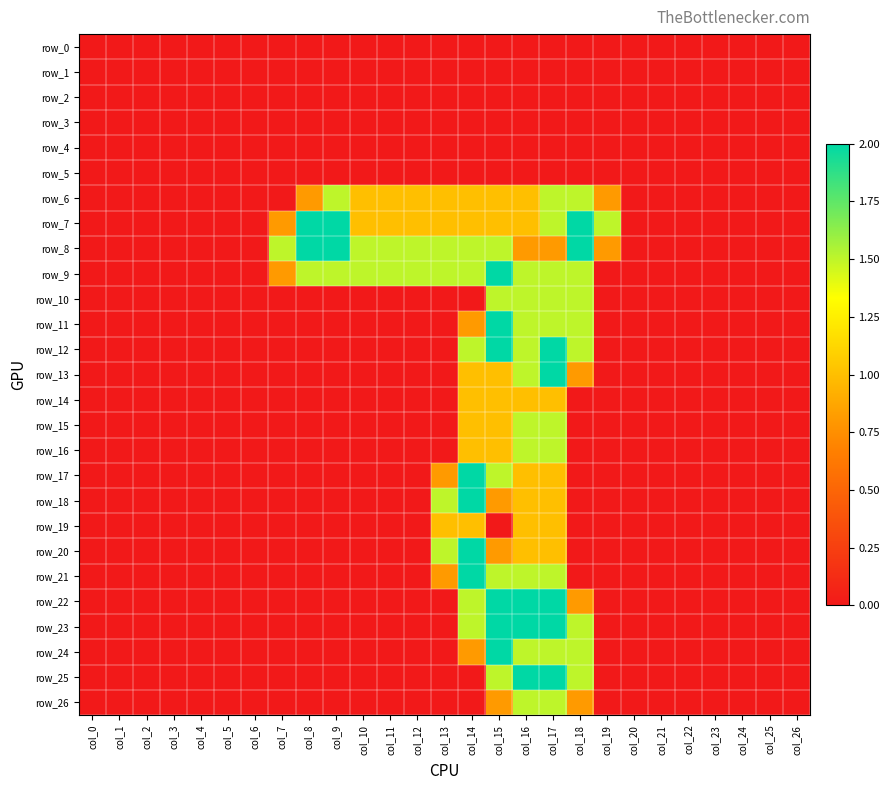

Reading left to right, what are all the values shown in this chart?

row_0: 0.0	0.0	0.0	0.0	0.0	0.0	0.0	0.0	0.0	0.0	0.0	0.0	0.0	0.0	0.0	0.0	0.0	0.0	0.0	0.0	0.0	0.0	0.0	0.0	0.0	0.0	0.0
row_1: 0.0	0.0	0.0	0.0	0.0	0.0	0.0	0.0	0.0	0.0	0.0	0.0	0.0	0.0	0.0	0.0	0.0	0.0	0.0	0.0	0.0	0.0	0.0	0.0	0.0	0.0	0.0
row_2: 0.0	0.0	0.0	0.0	0.0	0.0	0.0	0.0	0.0	0.0	0.0	0.0	0.0	0.0	0.0	0.0	0.0	0.0	0.0	0.0	0.0	0.0	0.0	0.0	0.0	0.0	0.0
row_3: 0.0	0.0	0.0	0.0	0.0	0.0	0.0	0.0	0.0	0.0	0.0	0.0	0.0	0.0	0.0	0.0	0.0	0.0	0.0	0.0	0.0	0.0	0.0	0.0	0.0	0.0	0.0
row_4: 0.0	0.0	0.0	0.0	0.0	0.0	0.0	0.0	0.0	0.0	0.0	0.0	0.0	0.0	0.0	0.0	0.0	0.0	0.0	0.0	0.0	0.0	0.0	0.0	0.0	0.0	0.0
row_5: 0.0	0.0	0.0	0.0	0.0	0.0	0.0	0.0	0.0	0.0	0.0	0.0	0.0	0.0	0.0	0.0	0.0	0.0	0.0	0.0	0.0	0.0	0.0	0.0	0.0	0.0	0.0
row_6: 0.0	0.0	0.0	0.0	0.0	0.0	0.0	0.0	0.8	1.5	1.0	1.0	1.0	1.0	1.0	1.0	1.0	1.5	1.5	0.8	0.0	0.0	0.0	0.0	0.0	0.0	0.0
row_7: 0.0	0.0	0.0	0.0	0.0	0.0	0.0	0.8	2.0	2.0	1.0	1.0	1.0	1.0	1.0	1.0	1.0	1.5	2.0	1.5	0.0	0.0	0.0	0.0	0.0	0.0	0.0
row_8: 0.0	0.0	0.0	0.0	0.0	0.0	0.0	1.5	2.0	2.0	1.5	1.5	1.5	1.5	1.5	1.5	0.8	0.8	2.0	0.8	0.0	0.0	0.0	0.0	0.0	0.0	0.0
row_9: 0.0	0.0	0.0	0.0	0.0	0.0	0.0	0.8	1.5	1.5	1.5	1.5	1.5	1.5	1.5	2.0	1.5	1.5	1.5	0.0	0.0	0.0	0.0	0.0	0.0	0.0	0.0
row_10: 0.0	0.0	0.0	0.0	0.0	0.0	0.0	0.0	0.0	0.0	0.0	0.0	0.0	0.0	0.0	1.5	1.5	1.5	1.5	0.0	0.0	0.0	0.0	0.0	0.0	0.0	0.0
row_11: 0.0	0.0	0.0	0.0	0.0	0.0	0.0	0.0	0.0	0.0	0.0	0.0	0.0	0.0	0.8	2.0	1.5	1.5	1.5	0.0	0.0	0.0	0.0	0.0	0.0	0.0	0.0
row_12: 0.0	0.0	0.0	0.0	0.0	0.0	0.0	0.0	0.0	0.0	0.0	0.0	0.0	0.0	1.5	2.0	1.5	2.0	1.5	0.0	0.0	0.0	0.0	0.0	0.0	0.0	0.0
row_13: 0.0	0.0	0.0	0.0	0.0	0.0	0.0	0.0	0.0	0.0	0.0	0.0	0.0	0.0	1.0	1.0	1.5	2.0	0.8	0.0	0.0	0.0	0.0	0.0	0.0	0.0	0.0
row_14: 0.0	0.0	0.0	0.0	0.0	0.0	0.0	0.0	0.0	0.0	0.0	0.0	0.0	0.0	1.0	1.0	1.0	1.0	0.0	0.0	0.0	0.0	0.0	0.0	0.0	0.0	0.0
row_15: 0.0	0.0	0.0	0.0	0.0	0.0	0.0	0.0	0.0	0.0	0.0	0.0	0.0	0.0	1.0	1.0	1.5	1.5	0.0	0.0	0.0	0.0	0.0	0.0	0.0	0.0	0.0
row_16: 0.0	0.0	0.0	0.0	0.0	0.0	0.0	0.0	0.0	0.0	0.0	0.0	0.0	0.0	1.0	1.0	1.5	1.5	0.0	0.0	0.0	0.0	0.0	0.0	0.0	0.0	0.0
row_17: 0.0	0.0	0.0	0.0	0.0	0.0	0.0	0.0	0.0	0.0	0.0	0.0	0.0	0.8	2.0	1.5	1.0	1.0	0.0	0.0	0.0	0.0	0.0	0.0	0.0	0.0	0.0
row_18: 0.0	0.0	0.0	0.0	0.0	0.0	0.0	0.0	0.0	0.0	0.0	0.0	0.0	1.5	2.0	0.8	1.0	1.0	0.0	0.0	0.0	0.0	0.0	0.0	0.0	0.0	0.0
row_19: 0.0	0.0	0.0	0.0	0.0	0.0	0.0	0.0	0.0	0.0	0.0	0.0	0.0	1.0	1.0	0.0	1.0	1.0	0.0	0.0	0.0	0.0	0.0	0.0	0.0	0.0	0.0
row_20: 0.0	0.0	0.0	0.0	0.0	0.0	0.0	0.0	0.0	0.0	0.0	0.0	0.0	1.5	2.0	0.8	1.0	1.0	0.0	0.0	0.0	0.0	0.0	0.0	0.0	0.0	0.0
row_21: 0.0	0.0	0.0	0.0	0.0	0.0	0.0	0.0	0.0	0.0	0.0	0.0	0.0	0.8	2.0	1.5	1.5	1.5	0.0	0.0	0.0	0.0	0.0	0.0	0.0	0.0	0.0
row_22: 0.0	0.0	0.0	0.0	0.0	0.0	0.0	0.0	0.0	0.0	0.0	0.0	0.0	0.0	1.5	2.0	2.0	2.0	0.8	0.0	0.0	0.0	0.0	0.0	0.0	0.0	0.0
row_23: 0.0	0.0	0.0	0.0	0.0	0.0	0.0	0.0	0.0	0.0	0.0	0.0	0.0	0.0	1.5	2.0	2.0	2.0	1.5	0.0	0.0	0.0	0.0	0.0	0.0	0.0	0.0
row_24: 0.0	0.0	0.0	0.0	0.0	0.0	0.0	0.0	0.0	0.0	0.0	0.0	0.0	0.0	0.8	2.0	1.5	1.5	1.5	0.0	0.0	0.0	0.0	0.0	0.0	0.0	0.0
row_25: 0.0	0.0	0.0	0.0	0.0	0.0	0.0	0.0	0.0	0.0	0.0	0.0	0.0	0.0	0.0	1.5	2.0	2.0	1.5	0.0	0.0	0.0	0.0	0.0	0.0	0.0	0.0
row_26: 0.0	0.0	0.0	0.0	0.0	0.0	0.0	0.0	0.0	0.0	0.0	0.0	0.0	0.0	0.0	0.8	1.5	1.5	0.8	0.0	0.0	0.0	0.0	0.0	0.0	0.0	0.0